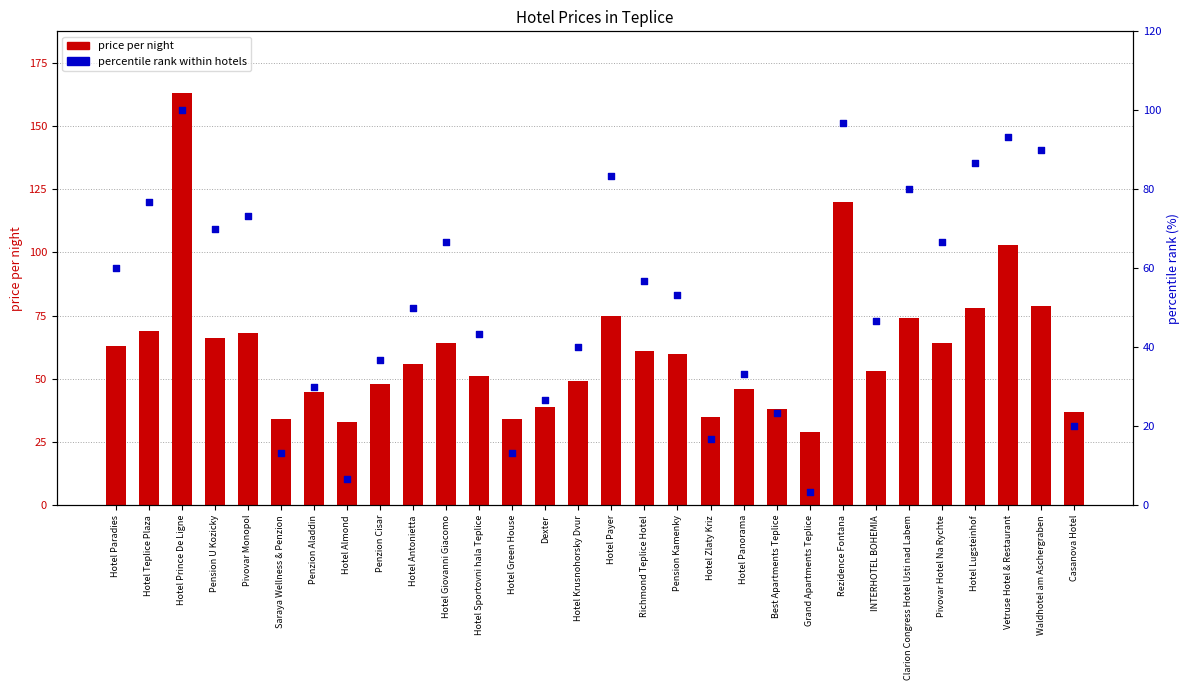

At how many categories does at least one series exceed 11?

30